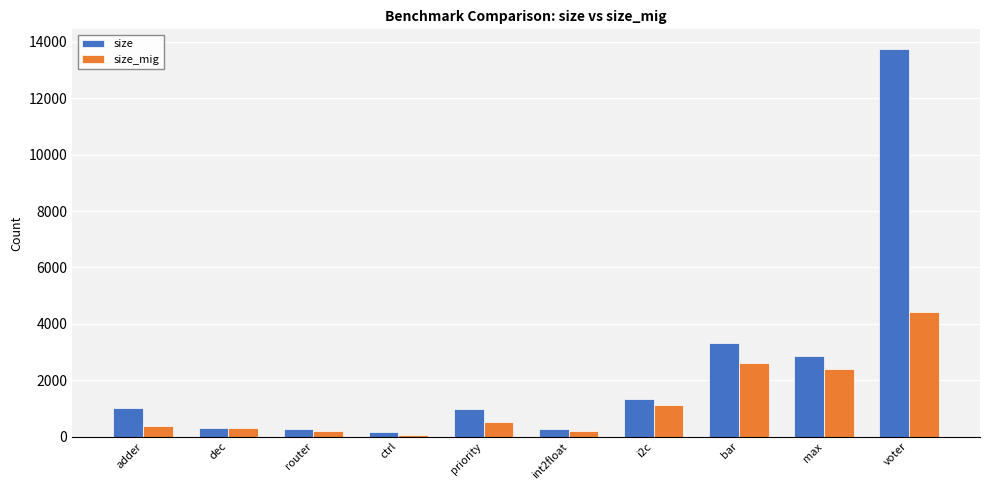

What is the label of the 1st bar from the right?

voter